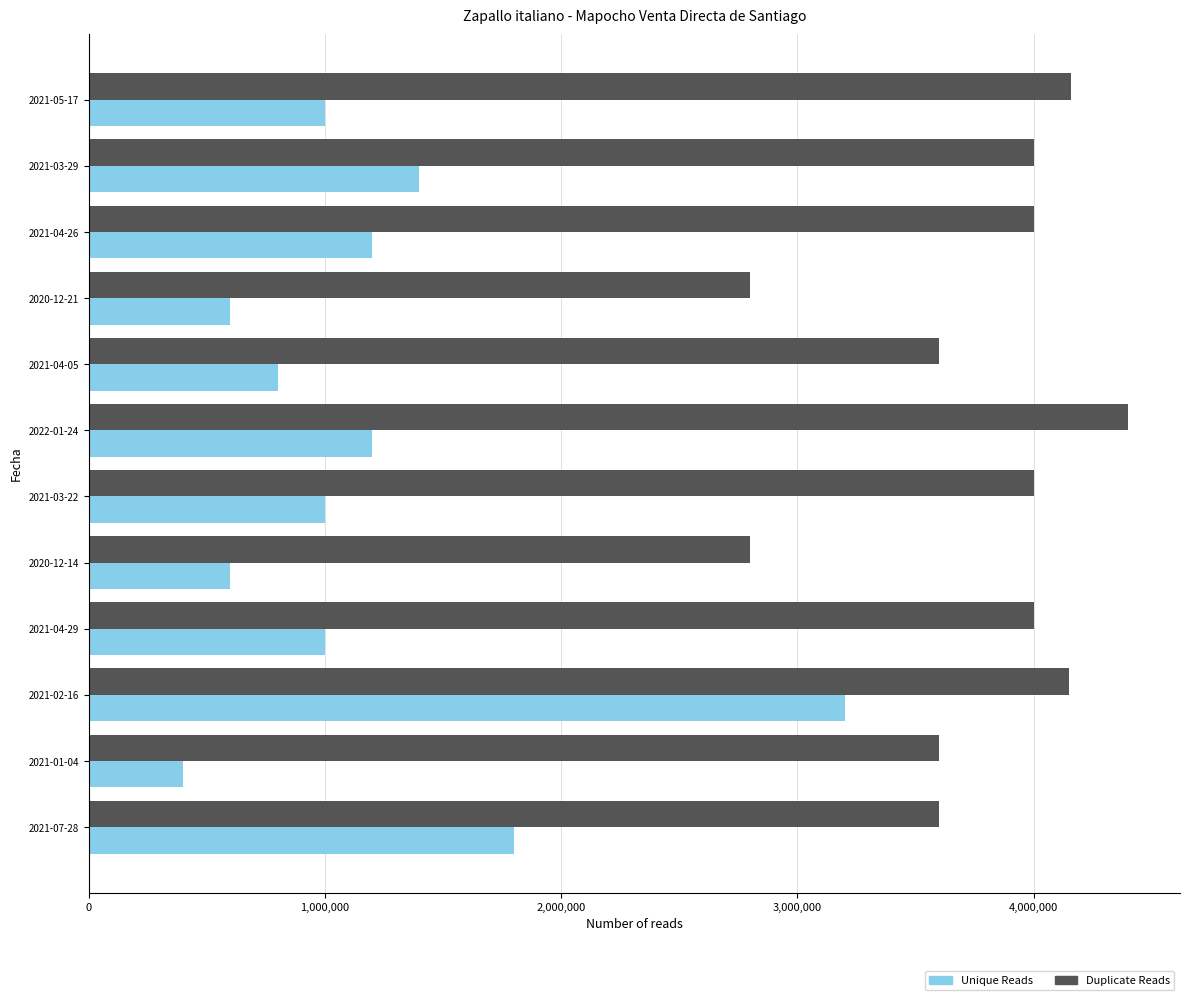

The value of Duplicate Reads at 2020-12-21 is 4952386. True or false?

False